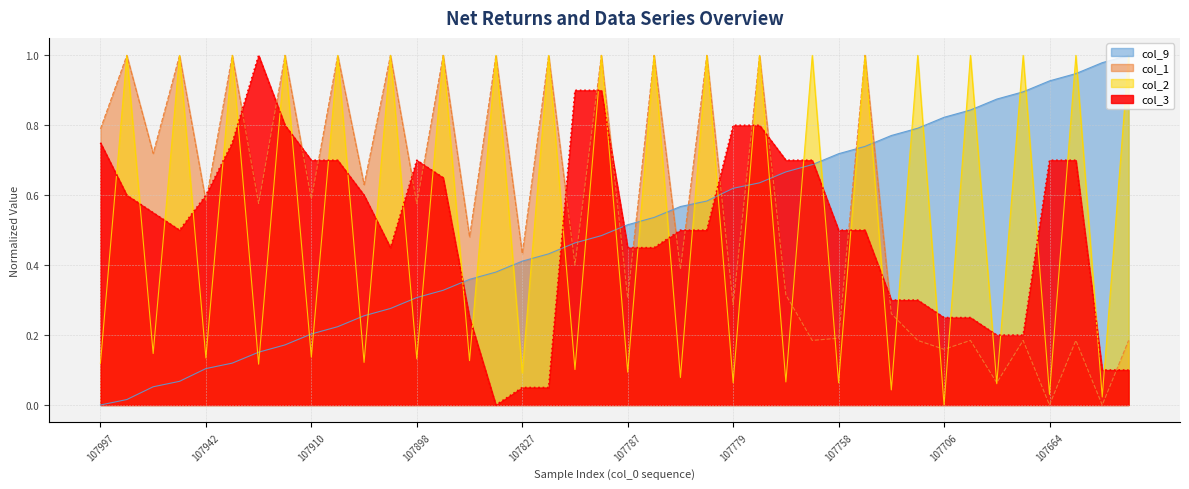

At how many categories does at least one series exceed 0?

40